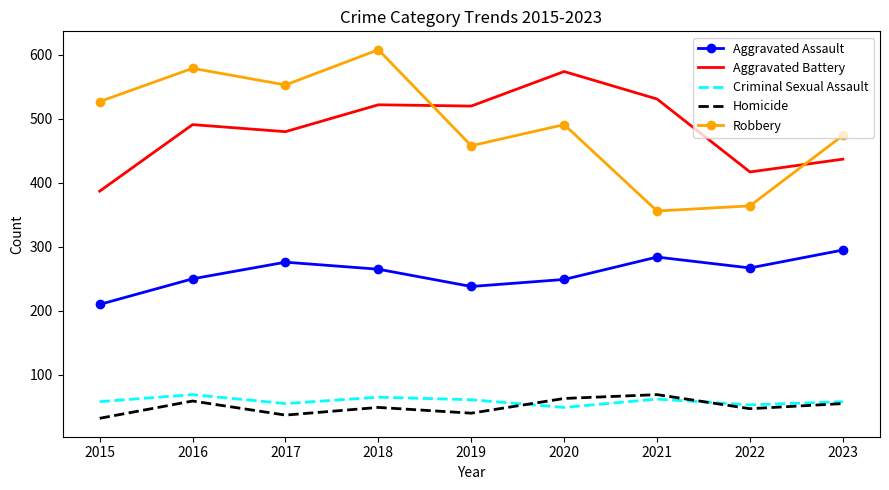

At which label does Aggravated Assault reach its minimum?

2015